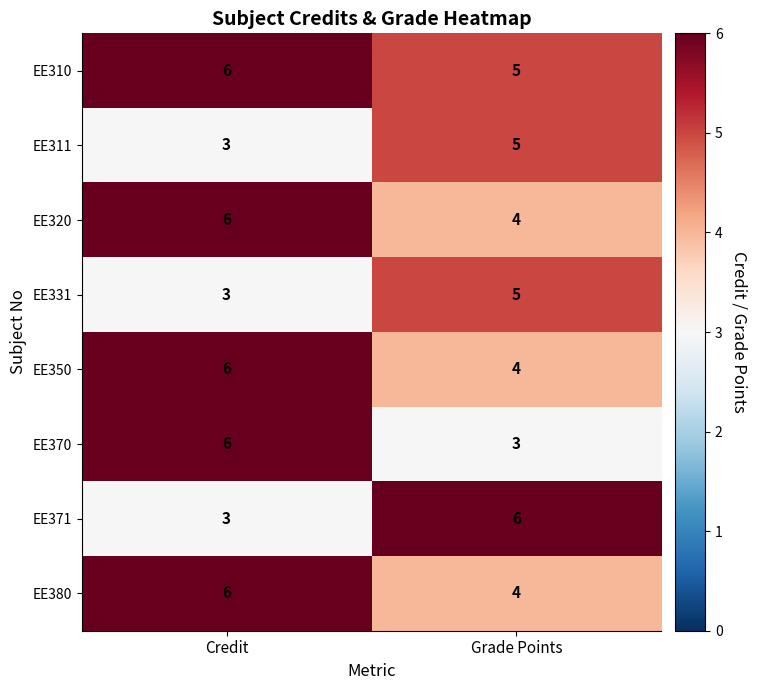

At which category is the sum across all series the highest?

Credit